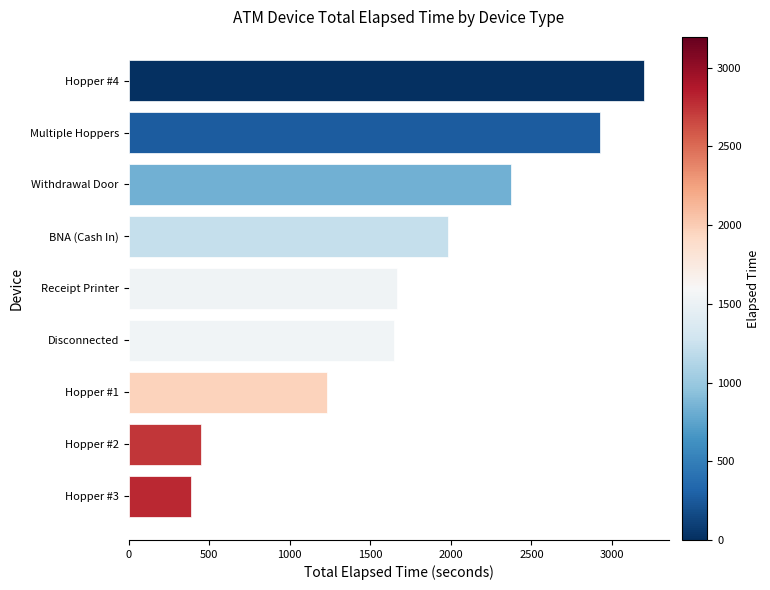

What is the difference between the maximum and minimum values?

2805